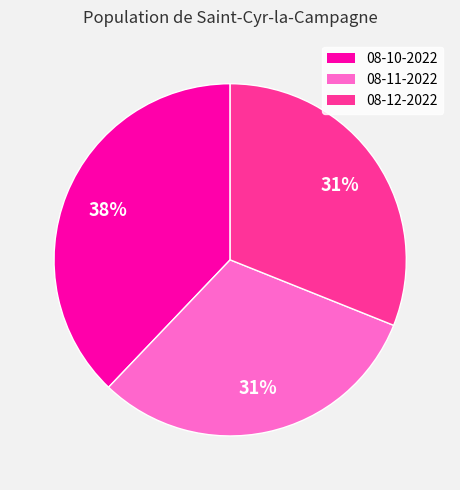

To the nearest percent, what is the difference between the largest and smallest slice percentages?

7%